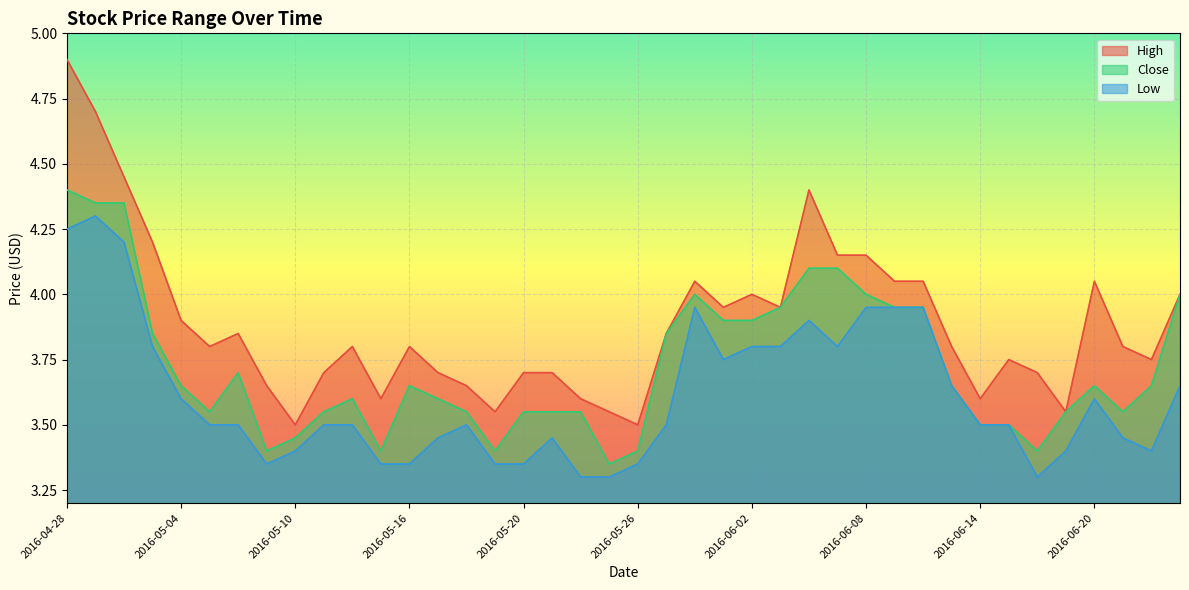

What position from the right is 2016-06-13?

9